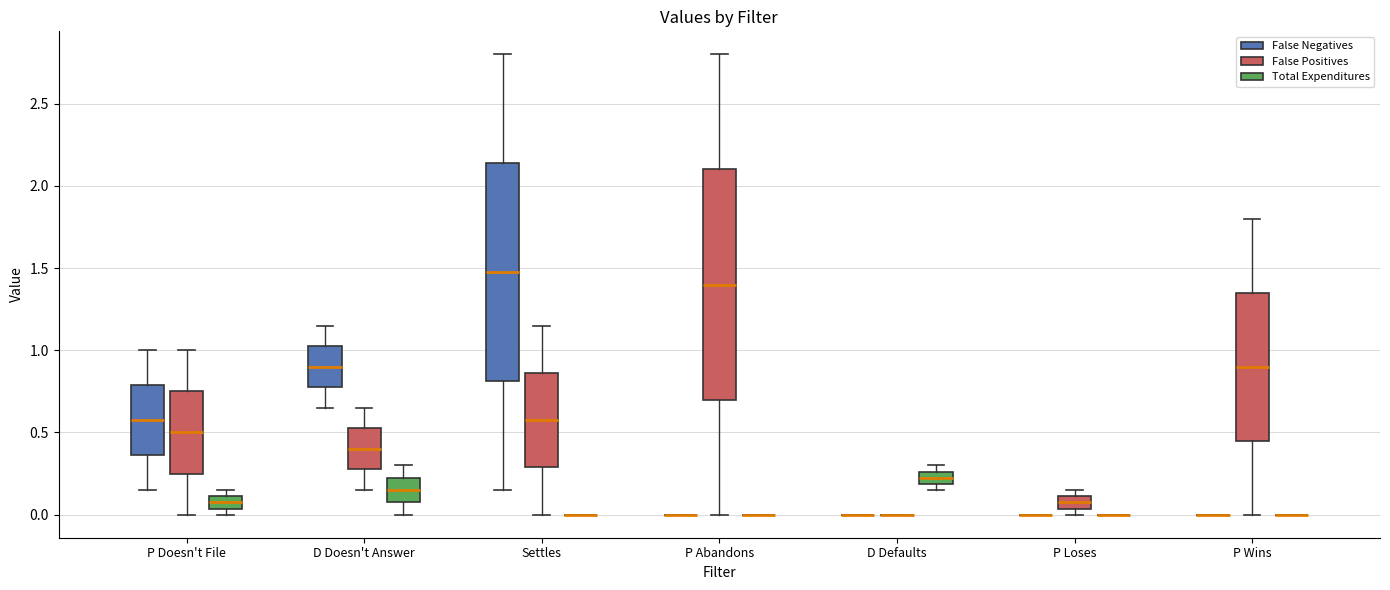

Which box is the tallest, from its lower edge to its upper edge?

P Abandons (False Positives)